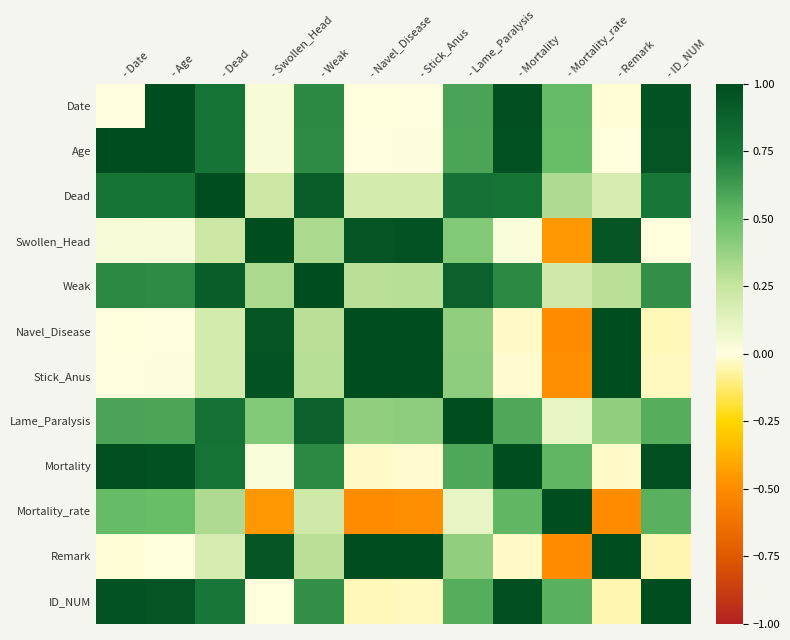

Reading right to left, transcribe all the data shown in this chart.

Date: - ID_NUM=1.0	- Remark=-0.0	- Mortality_rate=0.5	- Mortality=1.0	- Lame_Paralysis=0.6	- Stick_Anus=0.0	- Navel_Disease=-0.0	- Weak=0.7	- Swollen_Head=0.0	- Dead=0.8	- Age=1.0	- Date=0.0
Age: - ID_NUM=1.0	- Remark=-0.0	- Mortality_rate=0.5	- Mortality=1.0	- Lame_Paralysis=0.6	- Stick_Anus=0.0	- Navel_Disease=0.0	- Weak=0.7	- Swollen_Head=0.0	- Dead=0.8	- Age=1.0	- Date=1.0
Dead: - ID_NUM=0.8	- Remark=0.2	- Mortality_rate=0.3	- Mortality=0.8	- Lame_Paralysis=0.8	- Stick_Anus=0.2	- Navel_Disease=0.2	- Weak=0.9	- Swollen_Head=0.2	- Dead=1.0	- Age=0.8	- Date=0.8
Swollen_Head: - ID_NUM=-0.0	- Remark=1.0	- Mortality_rate=-0.5	- Mortality=0.0	- Lame_Paralysis=0.4	- Stick_Anus=1.0	- Navel_Disease=1.0	- Weak=0.3	- Swollen_Head=1.0	- Dead=0.2	- Age=0.0	- Date=0.0
Weak: - ID_NUM=0.7	- Remark=0.3	- Mortality_rate=0.2	- Mortality=0.7	- Lame_Paralysis=0.9	- Stick_Anus=0.3	- Navel_Disease=0.3	- Weak=1.0	- Swollen_Head=0.3	- Dead=0.9	- Age=0.7	- Date=0.7
Navel_Disease: - ID_NUM=-0.0	- Remark=1.0	- Mortality_rate=-0.5	- Mortality=-0.0	- Lame_Paralysis=0.4	- Stick_Anus=1.0	- Navel_Disease=1.0	- Weak=0.3	- Swollen_Head=1.0	- Dead=0.2	- Age=0.0	- Date=-0.0
Stick_Anus: - ID_NUM=-0.0	- Remark=1.0	- Mortality_rate=-0.5	- Mortality=-0.0	- Lame_Paralysis=0.4	- Stick_Anus=1.0	- Navel_Disease=1.0	- Weak=0.3	- Swollen_Head=1.0	- Dead=0.2	- Age=0.0	- Date=0.0
Lame_Paralysis: - ID_NUM=0.6	- Remark=0.4	- Mortality_rate=0.1	- Mortality=0.6	- Lame_Paralysis=1.0	- Stick_Anus=0.4	- Navel_Disease=0.4	- Weak=0.9	- Swollen_Head=0.4	- Dead=0.8	- Age=0.6	- Date=0.6
Mortality: - ID_NUM=1.0	- Remark=-0.0	- Mortality_rate=0.5	- Mortality=1.0	- Lame_Paralysis=0.6	- Stick_Anus=-0.0	- Navel_Disease=-0.0	- Weak=0.7	- Swollen_Head=0.0	- Dead=0.8	- Age=1.0	- Date=1.0
Mortality_rate: - ID_NUM=0.5	- Remark=-0.5	- Mortality_rate=1.0	- Mortality=0.5	- Lame_Paralysis=0.1	- Stick_Anus=-0.5	- Navel_Disease=-0.5	- Weak=0.2	- Swollen_Head=-0.5	- Dead=0.3	- Age=0.5	- Date=0.5
Remark: - ID_NUM=-0.0	- Remark=1.0	- Mortality_rate=-0.5	- Mortality=-0.0	- Lame_Paralysis=0.4	- Stick_Anus=1.0	- Navel_Disease=1.0	- Weak=0.3	- Swollen_Head=1.0	- Dead=0.2	- Age=-0.0	- Date=-0.0
ID_NUM: - ID_NUM=1.0	- Remark=-0.0	- Mortality_rate=0.5	- Mortality=1.0	- Lame_Paralysis=0.6	- Stick_Anus=-0.0	- Navel_Disease=-0.0	- Weak=0.7	- Swollen_Head=-0.0	- Dead=0.8	- Age=1.0	- Date=1.0